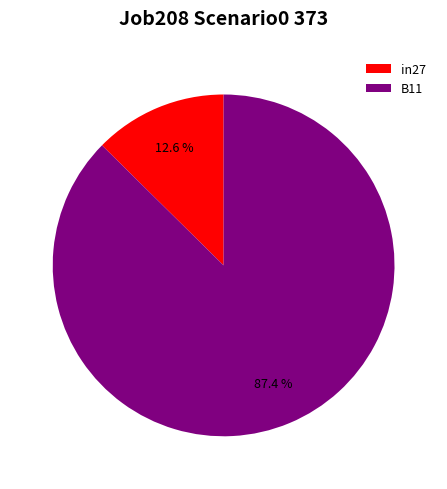

Between B11 and in27, which is larger?

B11